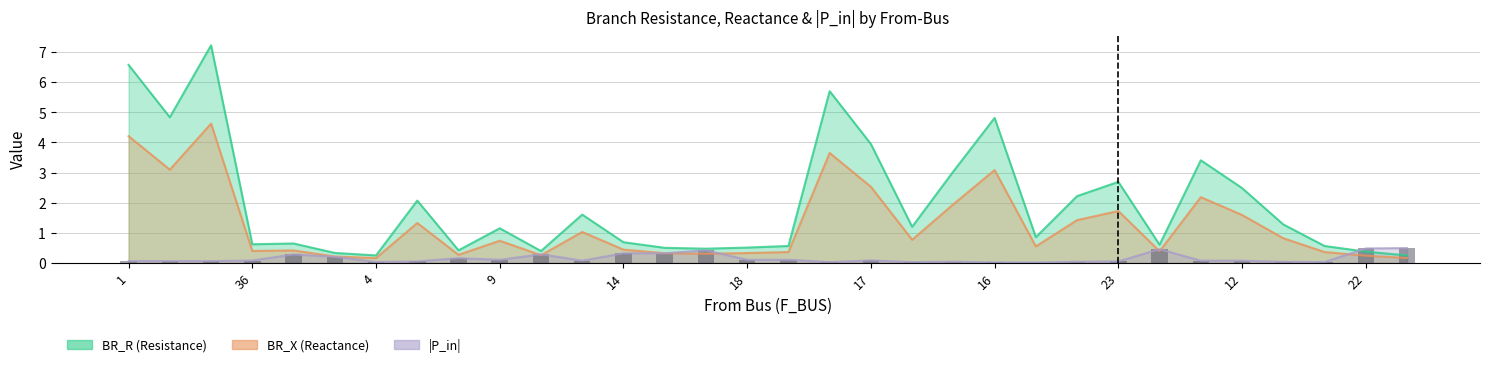

What is the label of the 20th bar from the right?

14